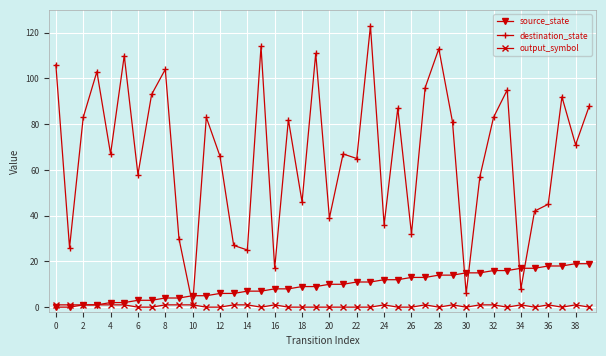

Which series has the largest range (max minus min)?

destination_state